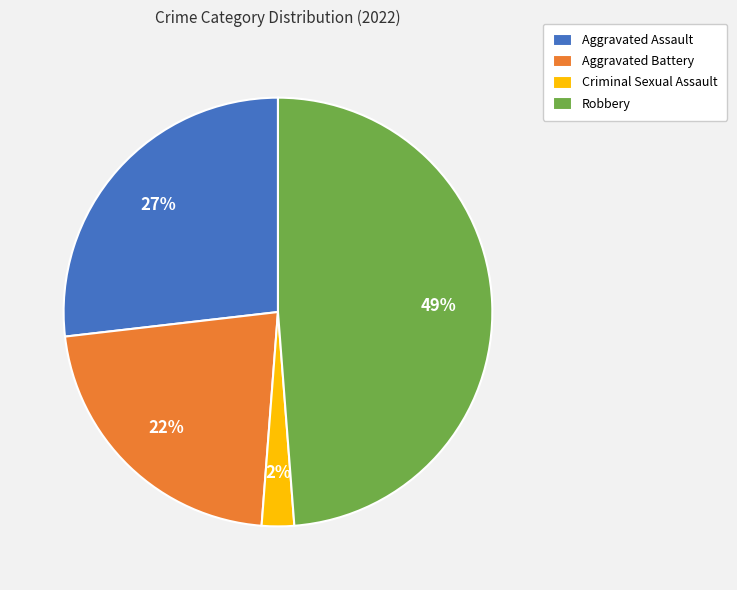

How many segments does this pie chart have?

4